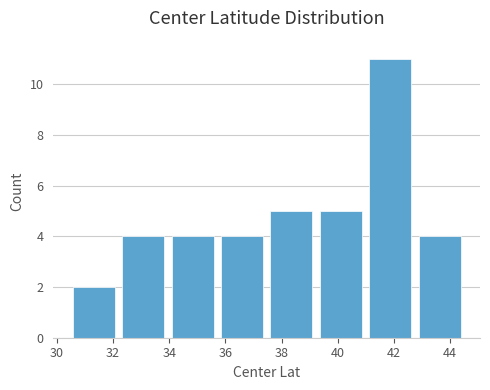

Reading left to right, transcribe this chart: for each bar, give the range it covers on the x-axis and its height. Neither the bar edges nor the heights are printed on the chart, so give them approximately, as read against the axes.

30.4 to 32.2: 2
32.2 to 34.0: 4
34.0 to 35.8: 4
35.8 to 37.4: 4
37.4 to 39.2: 5
39.2 to 41.0: 5
41.0 to 42.8: 11
42.8 to 44.6: 4